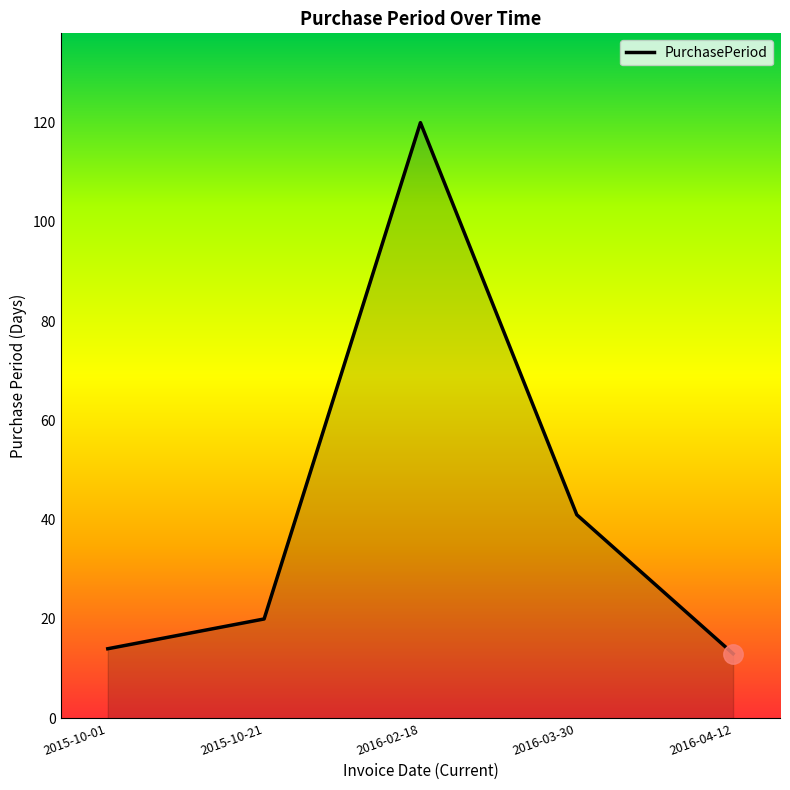

Where is the first local maximum?

2016-02-18